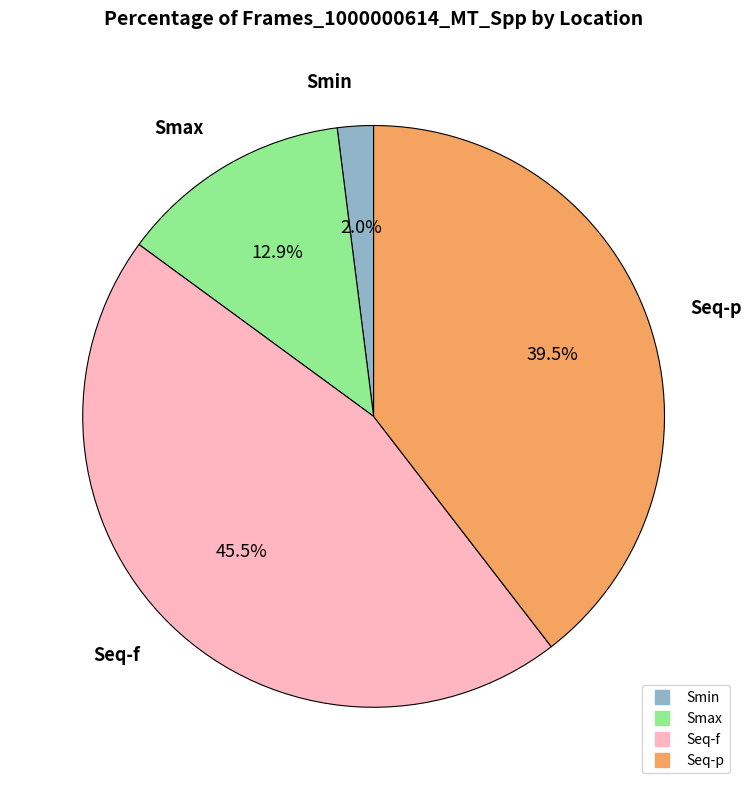

Between Smin and Smax, which is larger?

Smax